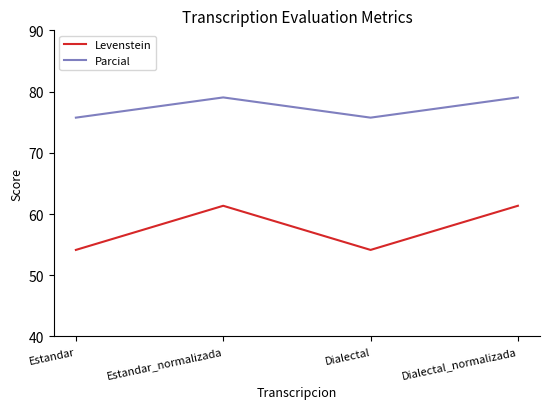

In Levenstein, how many points are lower than both neighbors (excluding endpoints)?

1